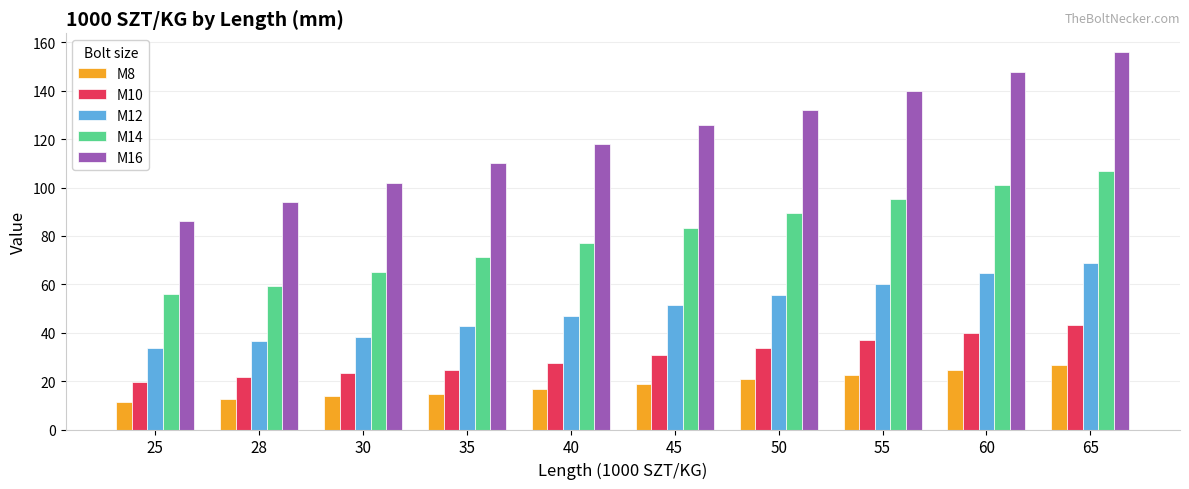

What is the difference between the M14 values at 50 and 25?

33.3